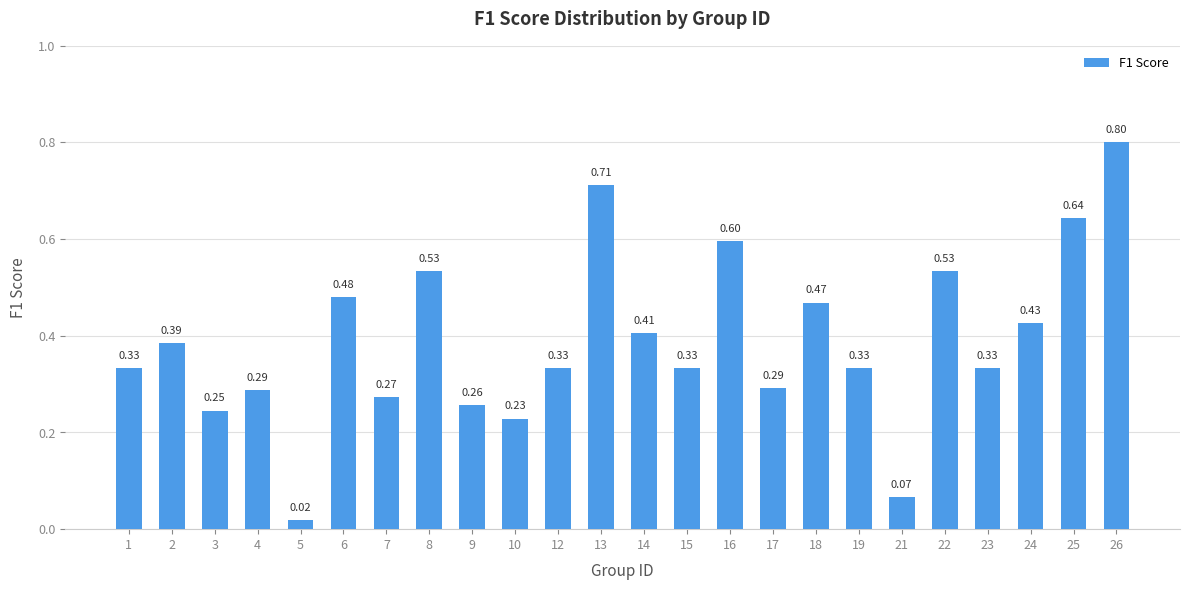

What is the value of the 24th bar from the left?

0.8